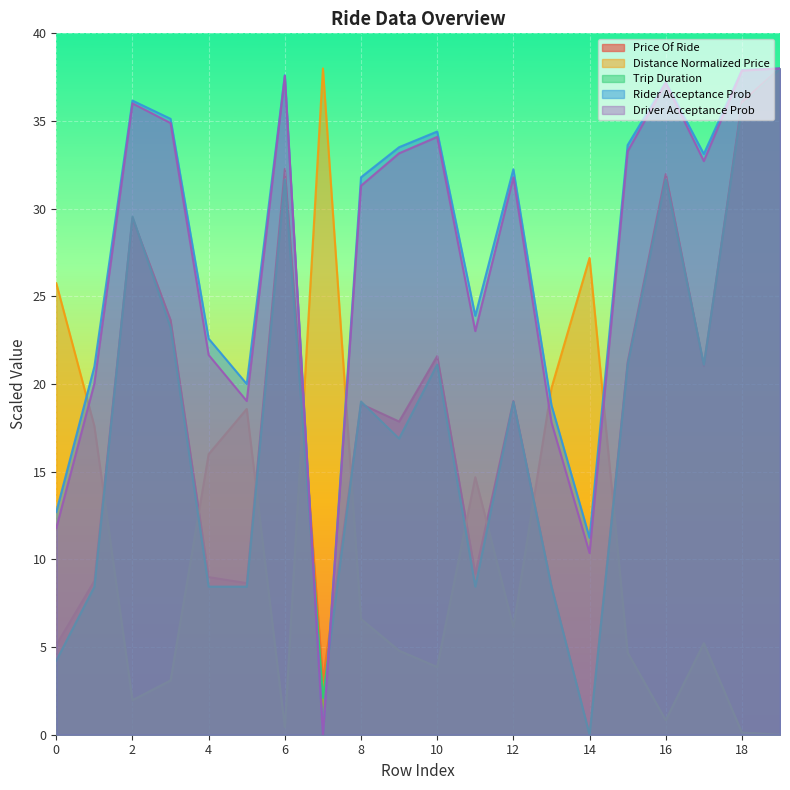

Which series has the largest total across all categories?

Rider Acceptance Prob